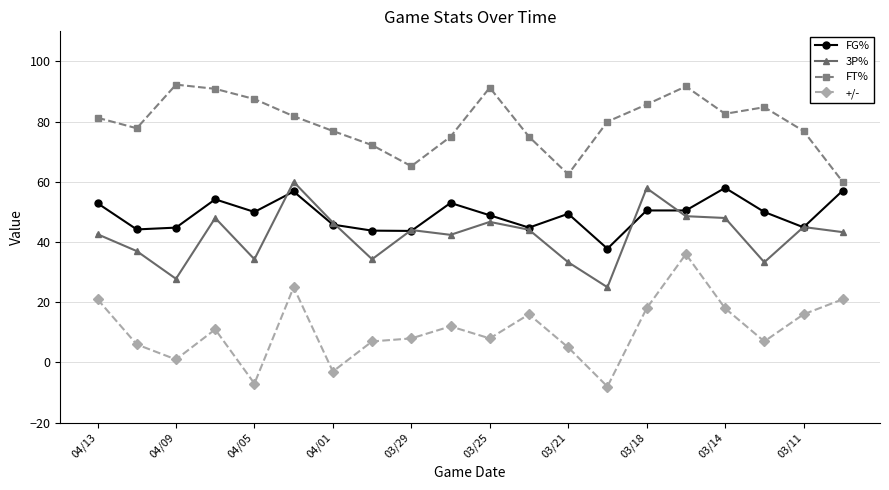

True or false: 3P% and FT% intersect in this chart.

False